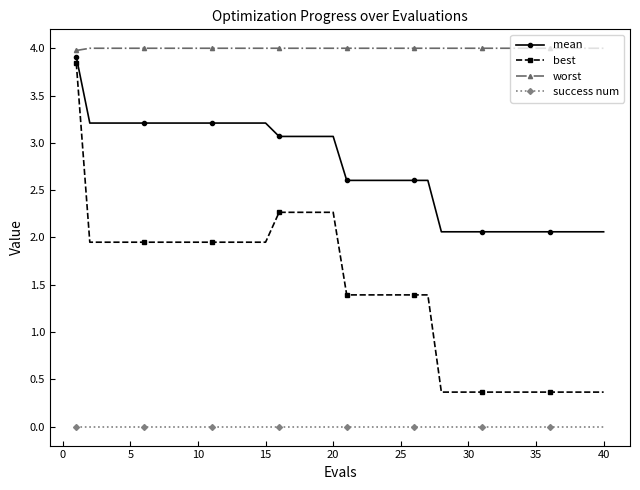

What is the value of the worst point at the 7th from the left?

4.0